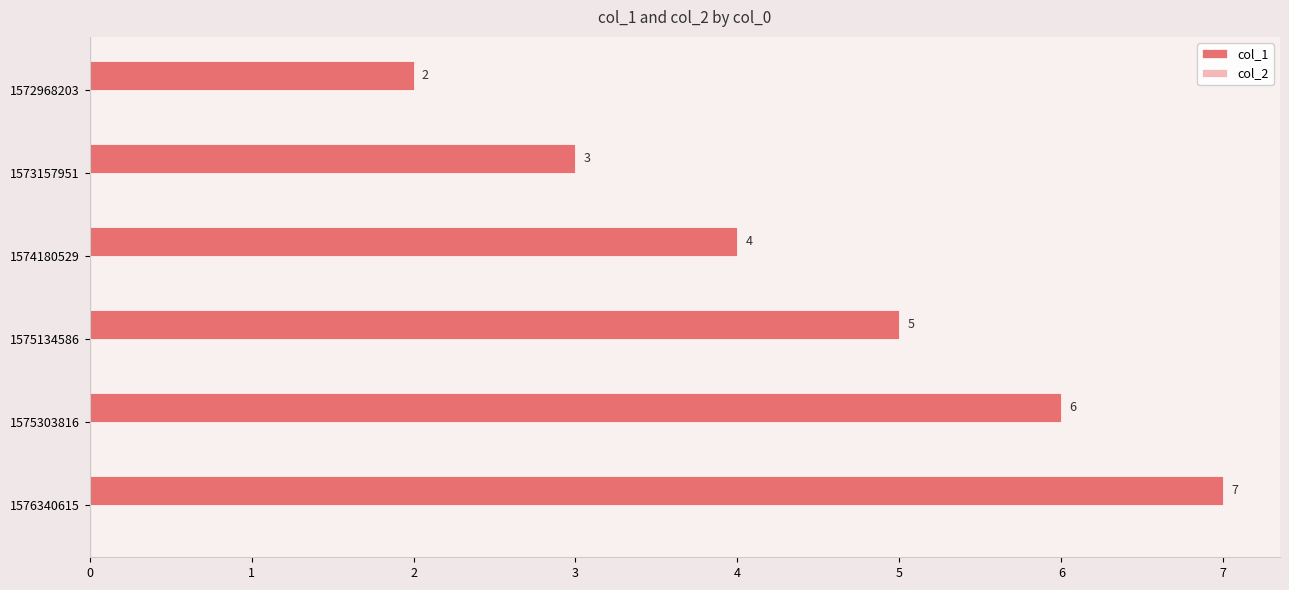

What is the value of the 6th bar from the top?

7